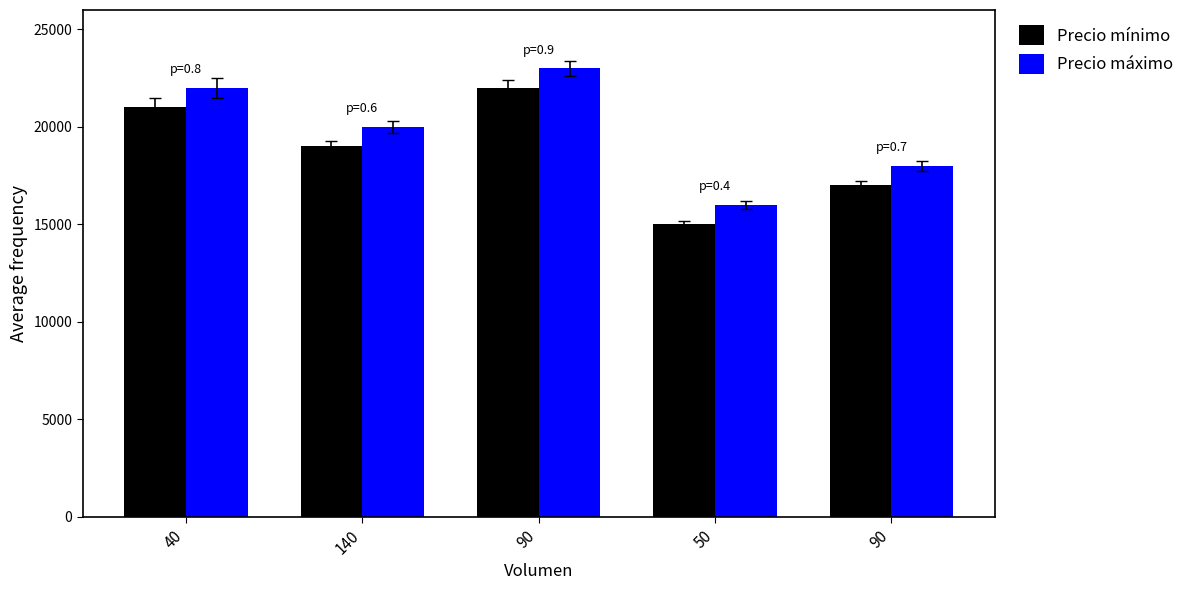

What is the difference between the Precio mínimo values at 90 and 140?

2000